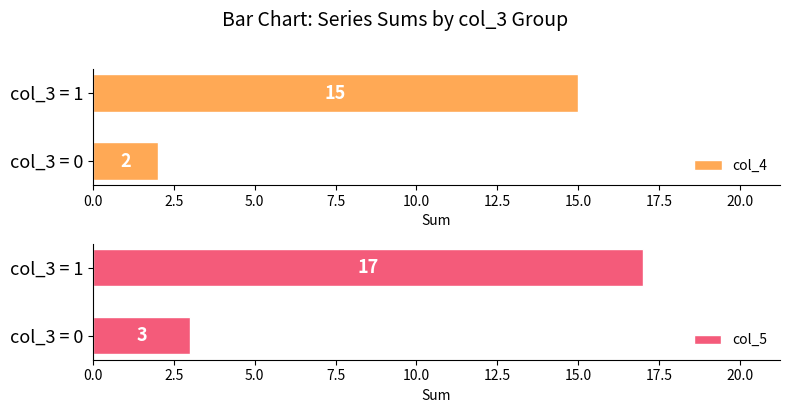

Is it true that col_4 equals 4 at col_3 = 0?

False